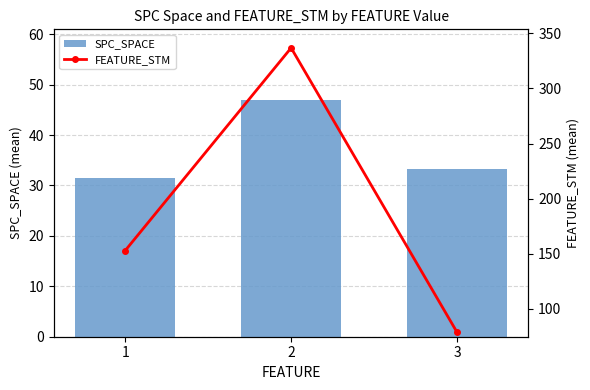

Where is SPC_SPACE nearest to the value 39?

3